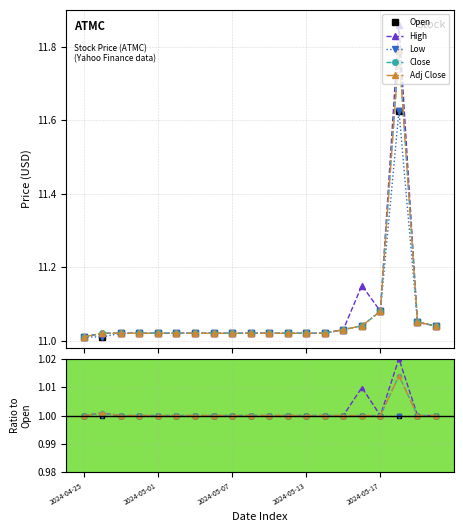

How many series are shown in this chart?

5